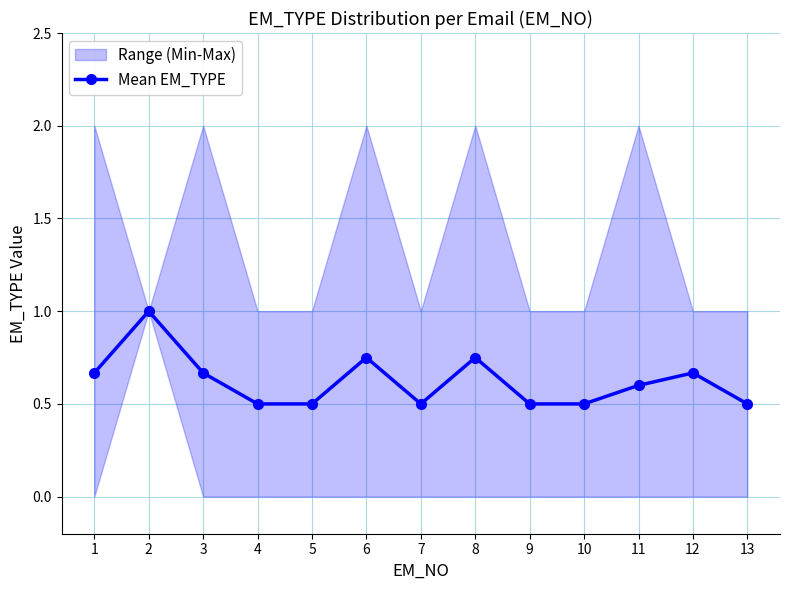

What is the value of the 13th point from the left?

0.5